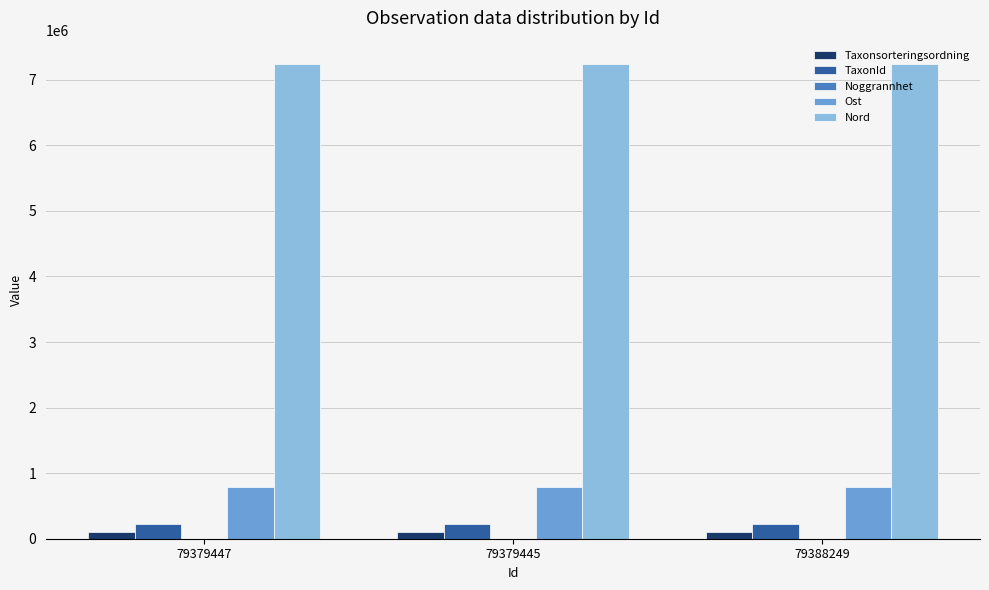

What is the average value of the TaxonId series?

223597